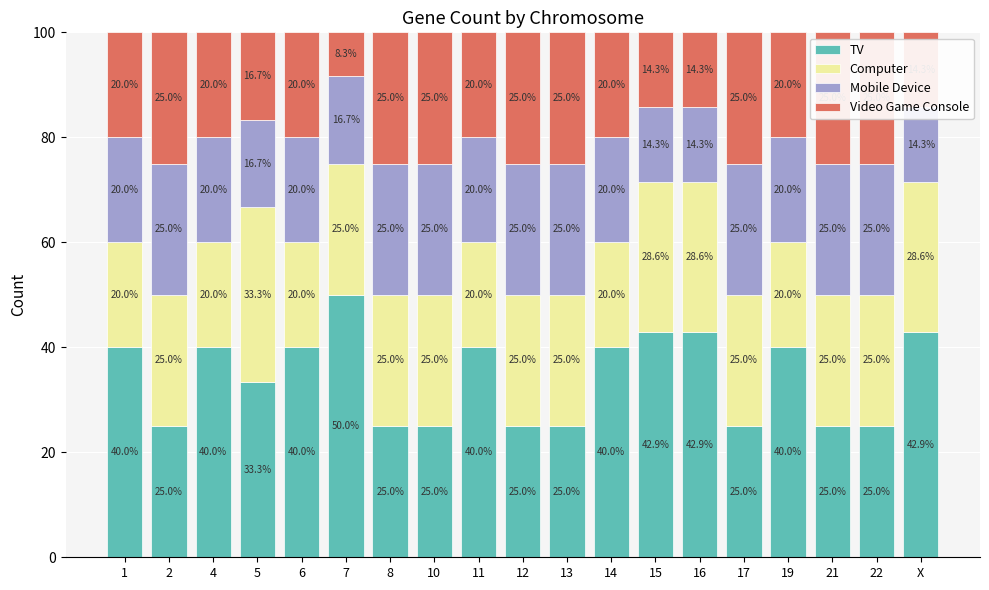

Which category has the lowest value in the Mobile Device series?

15